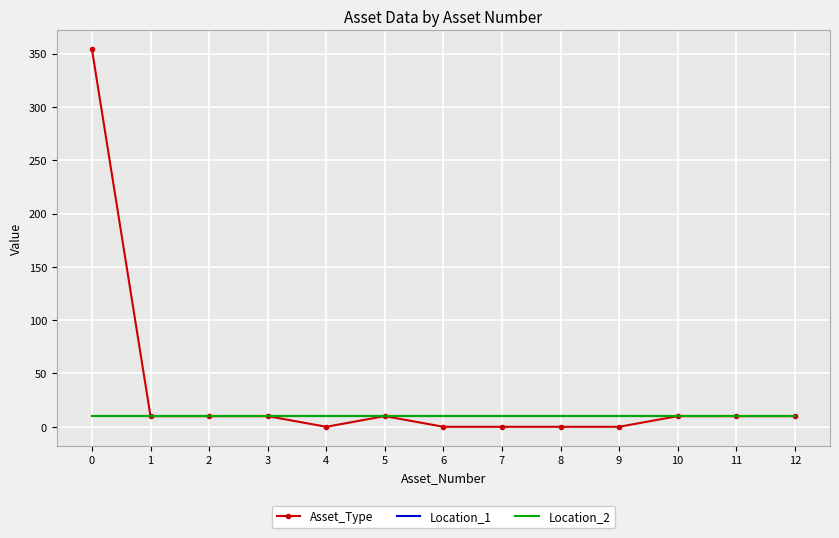

Which series has the largest range (max minus min)?

Asset_Type